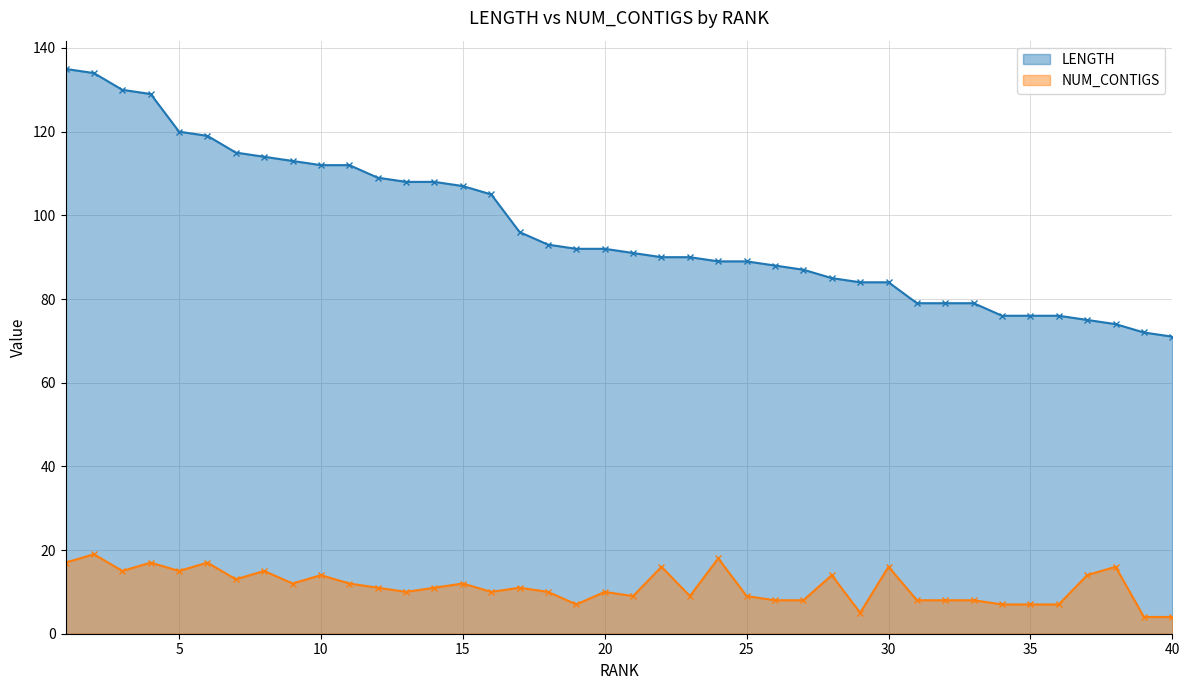

Rank the series by their maximum value, from highest to lowest.

LENGTH, NUM_CONTIGS